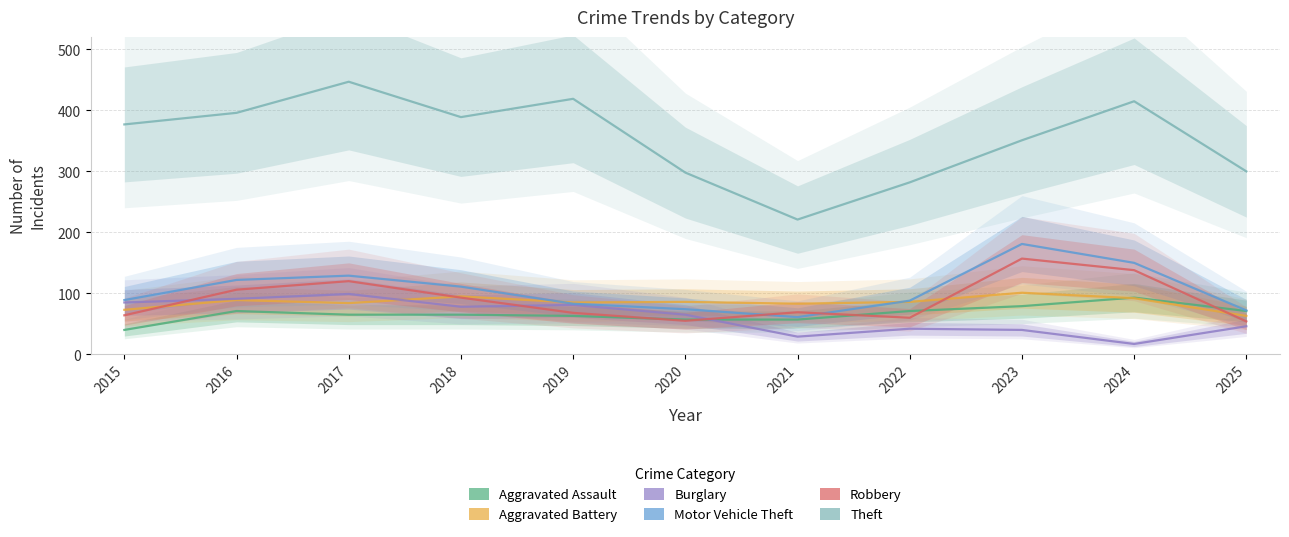

Rank the categories by Motor Vehicle Theft value from highest to lowest.

2023, 2024, 2017, 2016, 2018, 2015, 2022, 2019, 2020, 2025, 2021